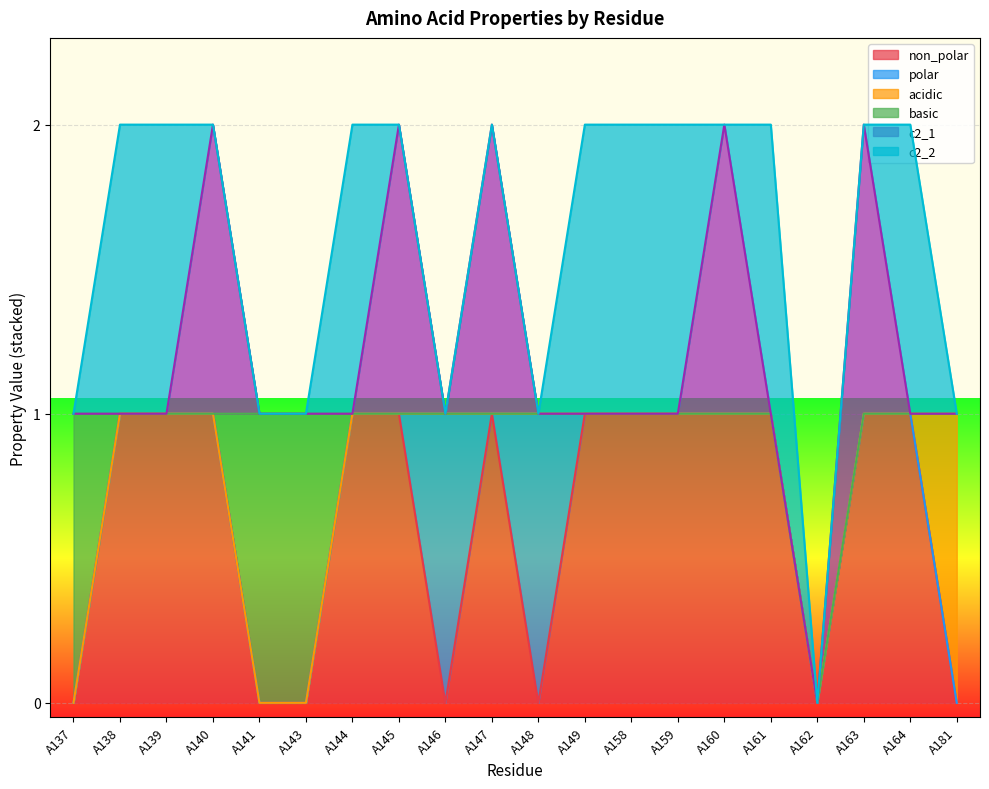

At which category does the chart reach its minimum across all series?

A137